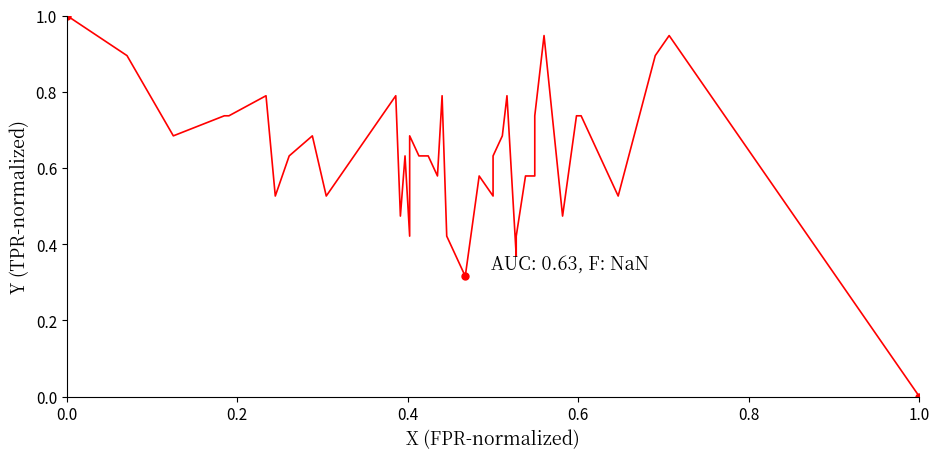

What is the sum of all values?

25.3